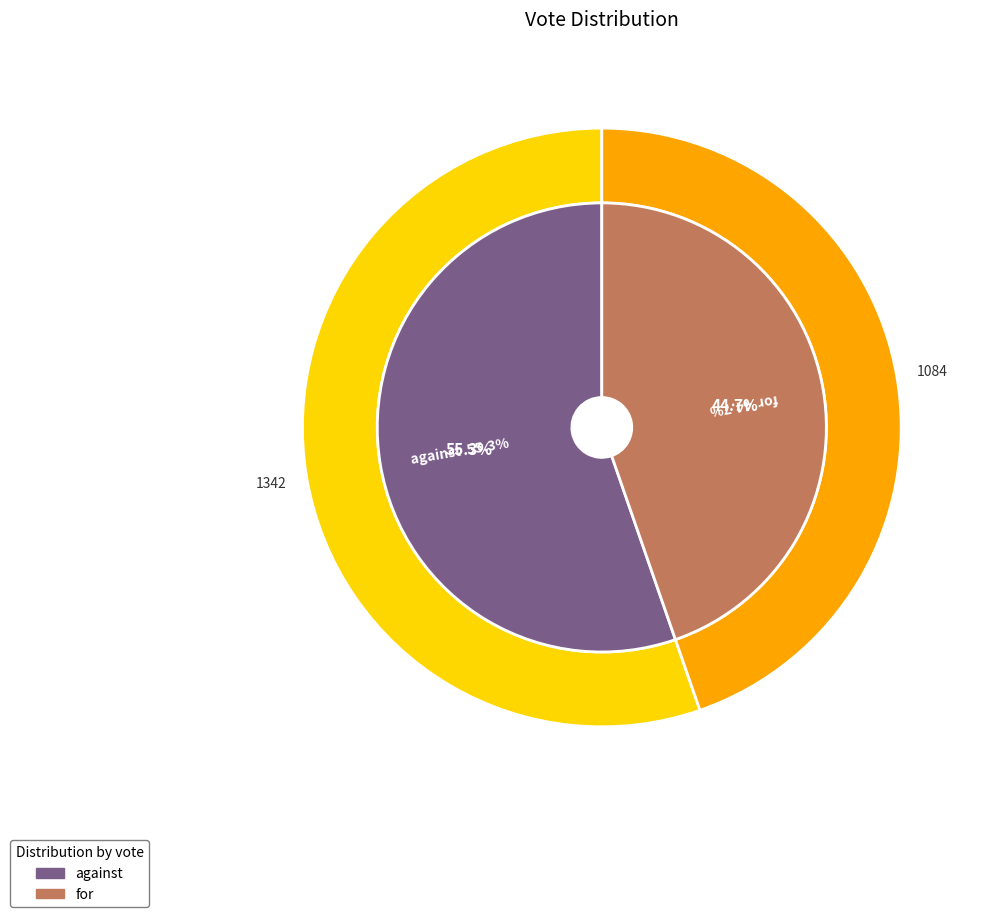

What is the total percentage of for and against?

100.0%